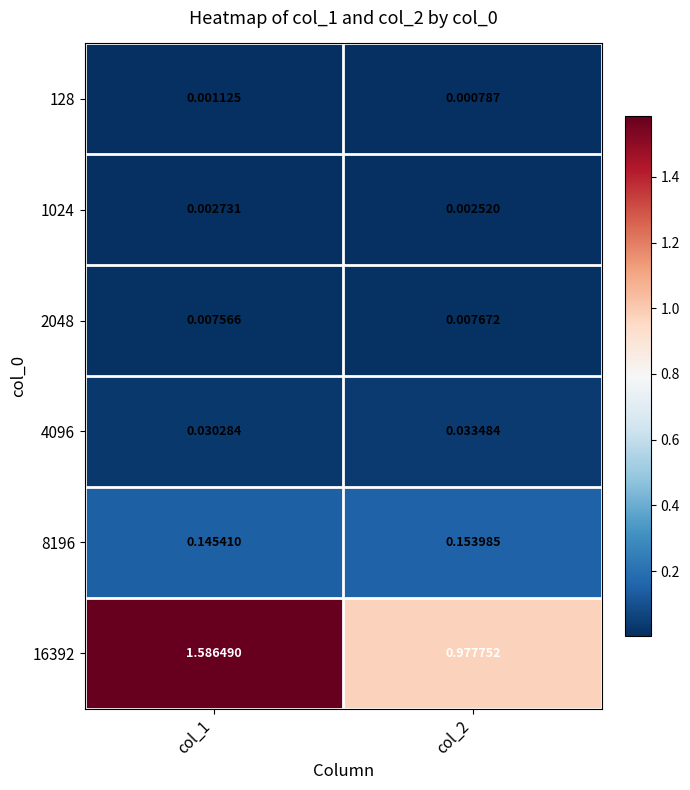

What is the total value across all series at col_2?

1.2